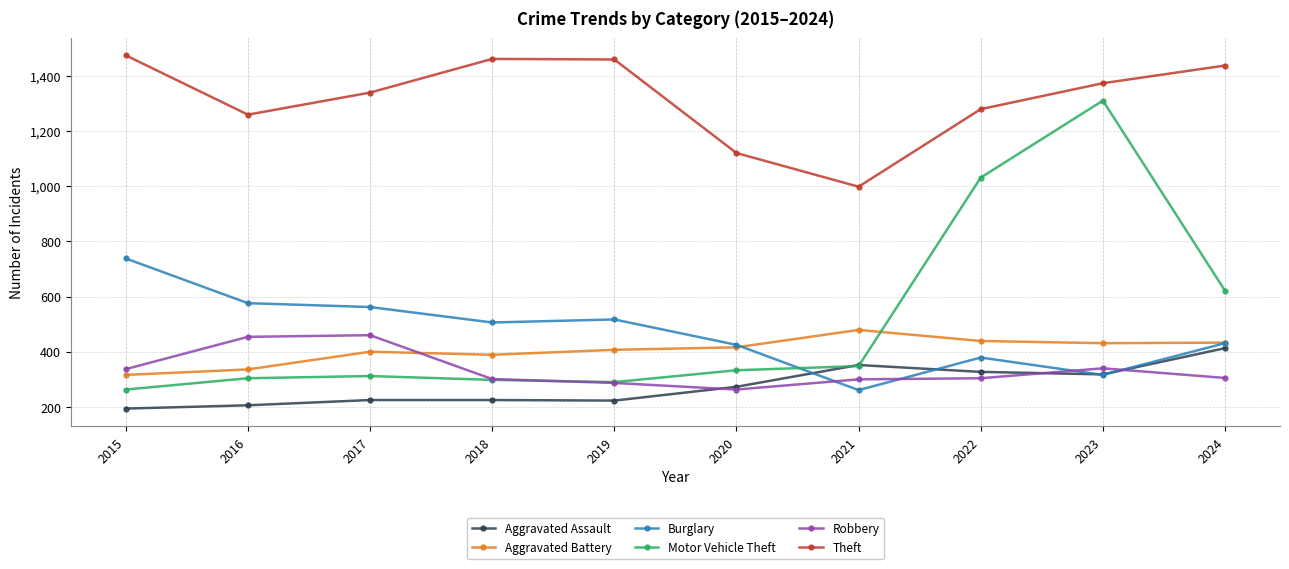

What are all the series names shown in the legend?

Aggravated Assault, Aggravated Battery, Burglary, Motor Vehicle Theft, Robbery, Theft